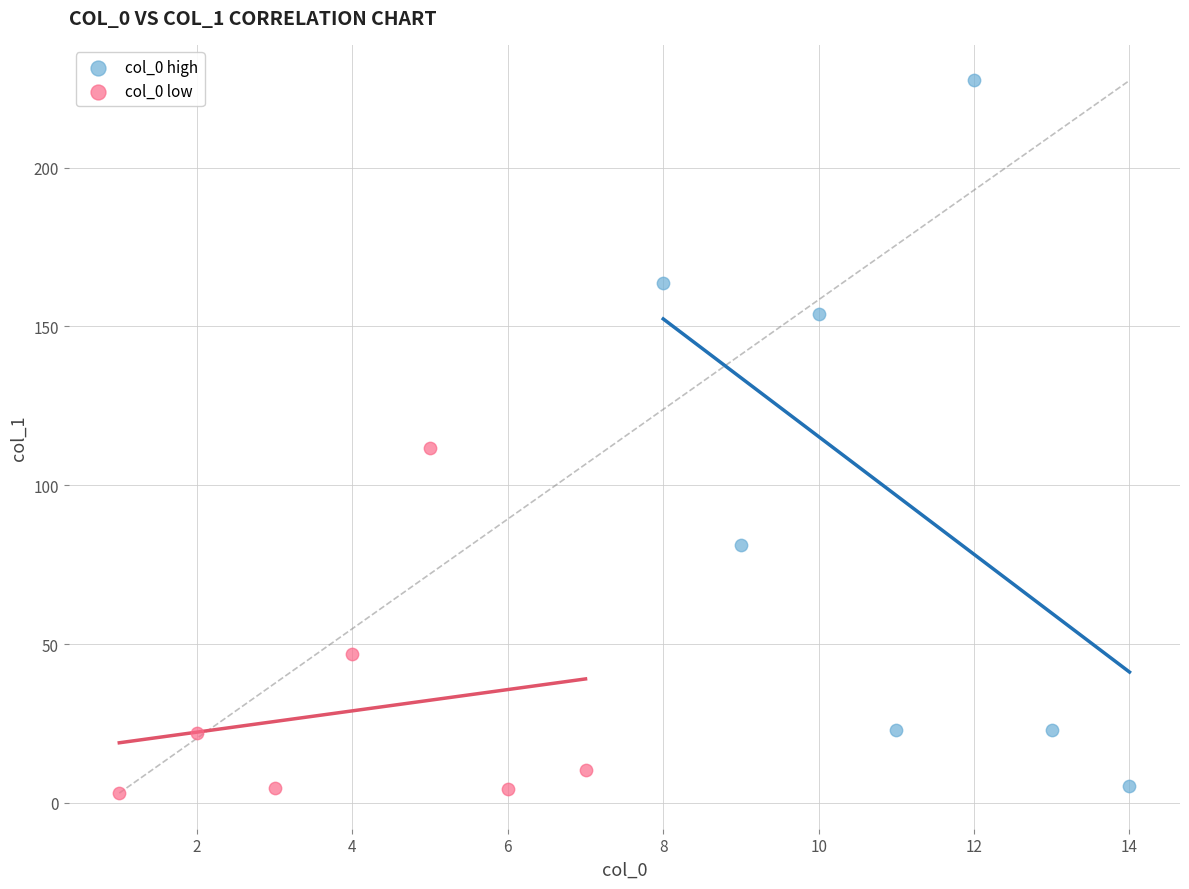

Which series has the largest Y range (max minus min)?

col_0 high